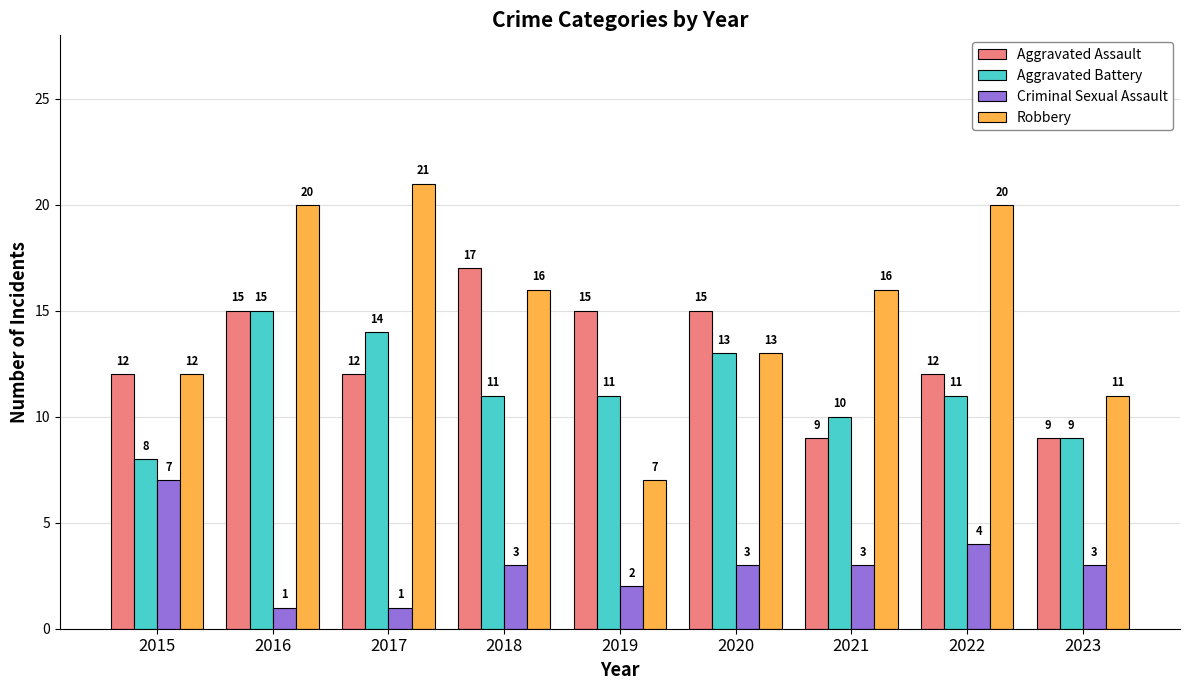

What is the difference between the maximum and minimum values in the Criminal Sexual Assault series?

6